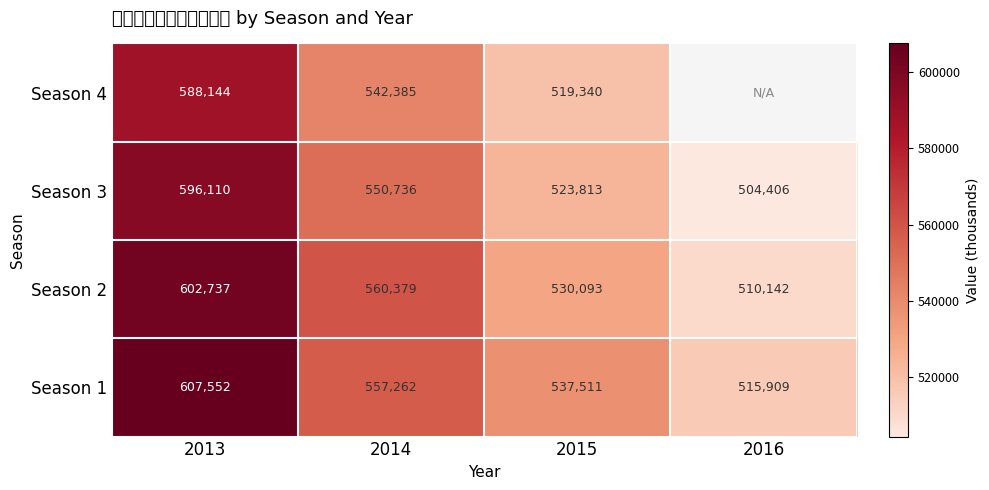

Is the value of Season 3 at 2015 greater than the value of Season 2 at 2016?

Yes